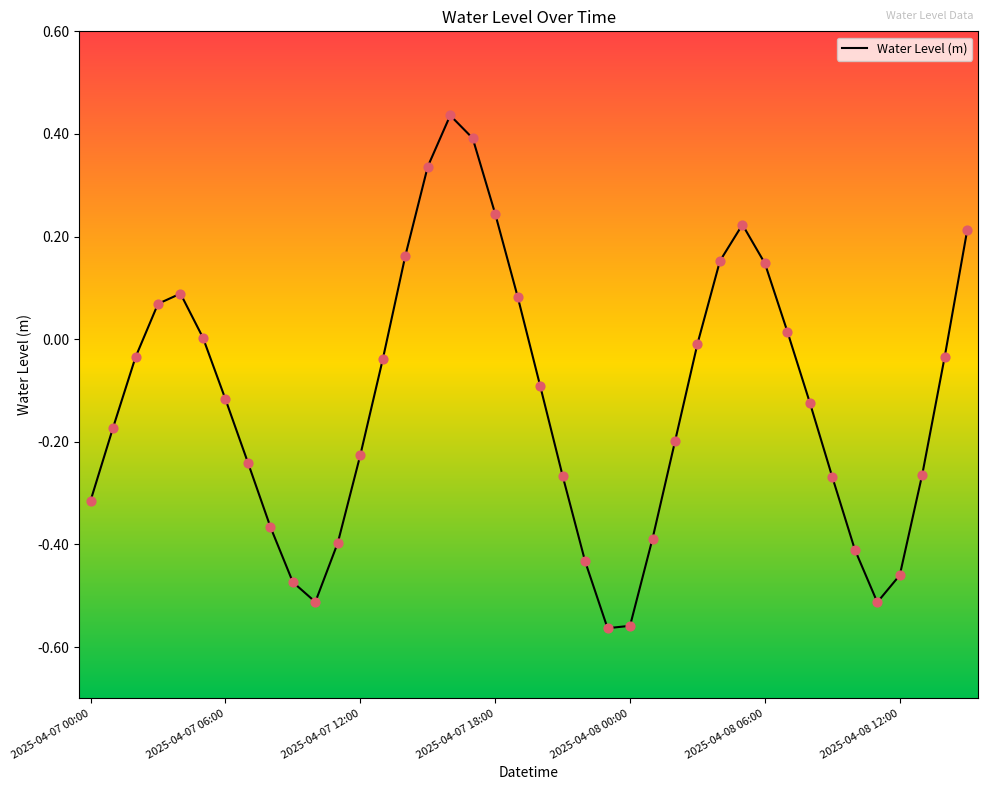

What is the difference between the maximum and minimum values?

1.0